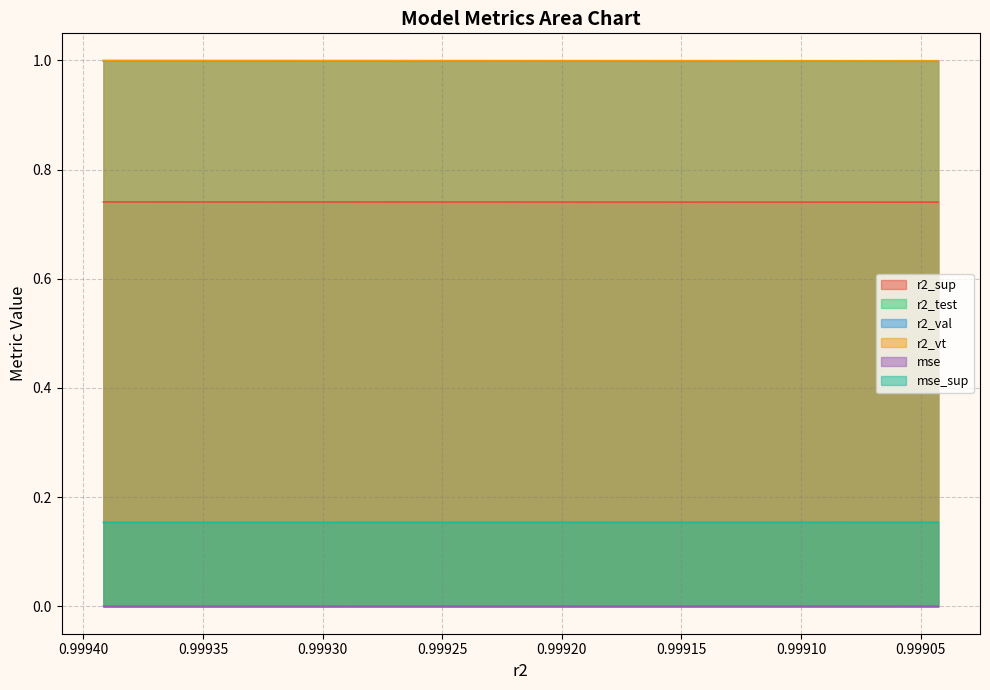

Does the chart display data point markers on the line(s)?

No